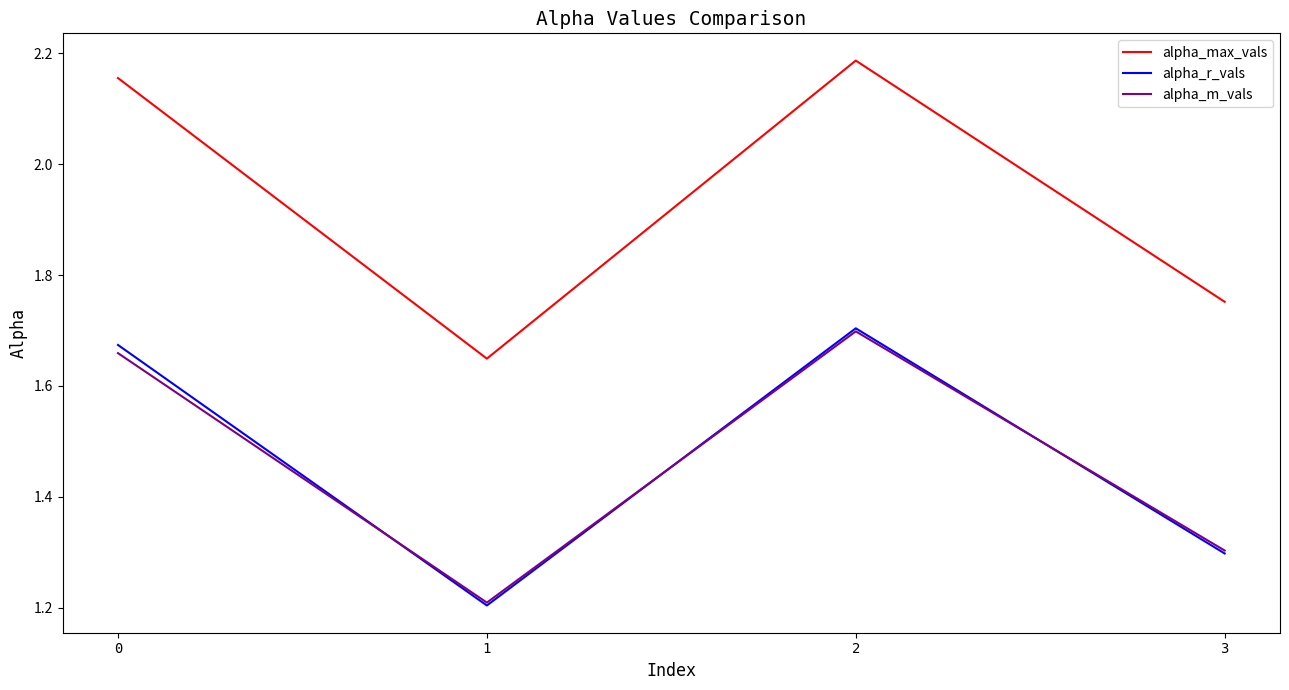

True or false: alpha_max_vals and alpha_r_vals cross at least once.

False